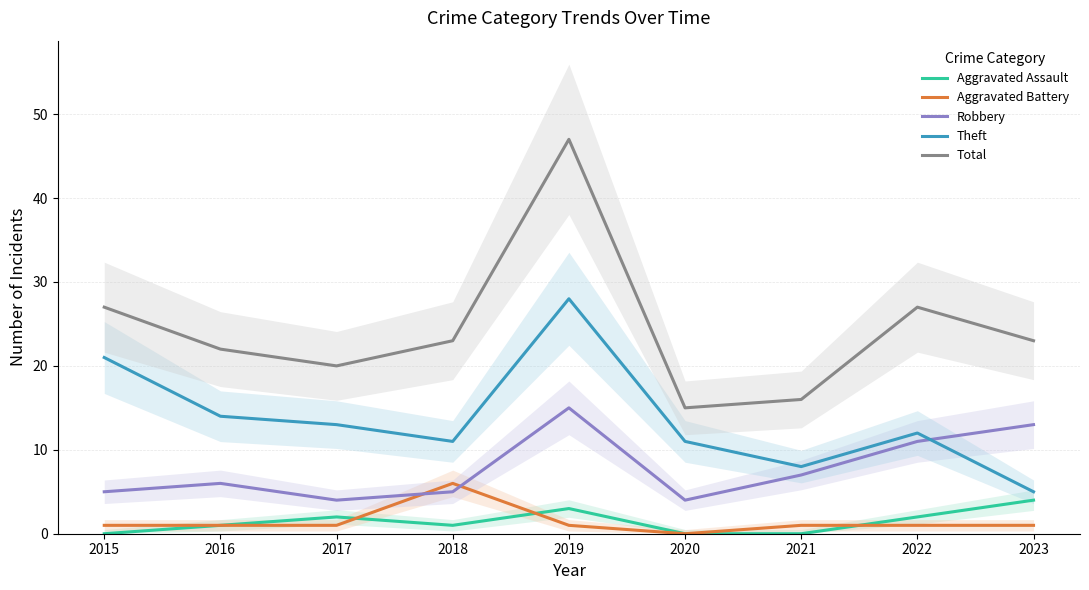

Reading right to left, list all the values displayed in this chart.

Aggravated Assault: 4	2	0	0	3	1	2	1	0
Aggravated Battery: 1	1	1	0	1	6	1	1	1
Robbery: 13	11	7	4	15	5	4	6	5
Theft: 5	12	8	11	28	11	13	14	21
Total: 23	27	16	15	47	23	20	22	27